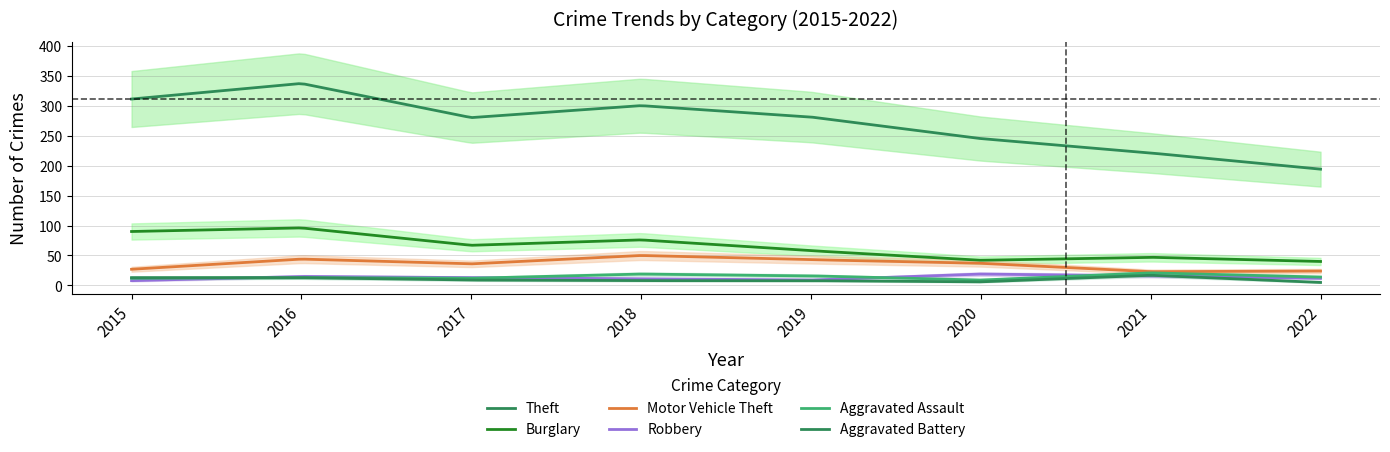

Which series changed the most between 2015 and 2022?

Theft